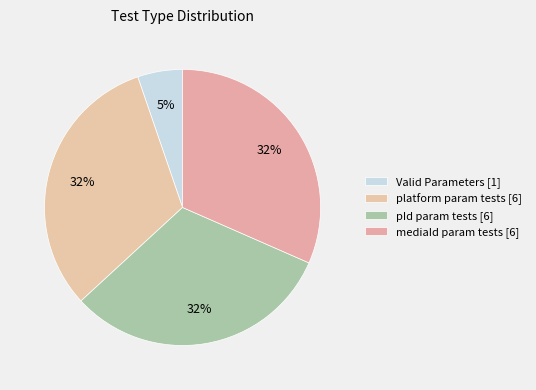

Count the number of slices in the pie.

4